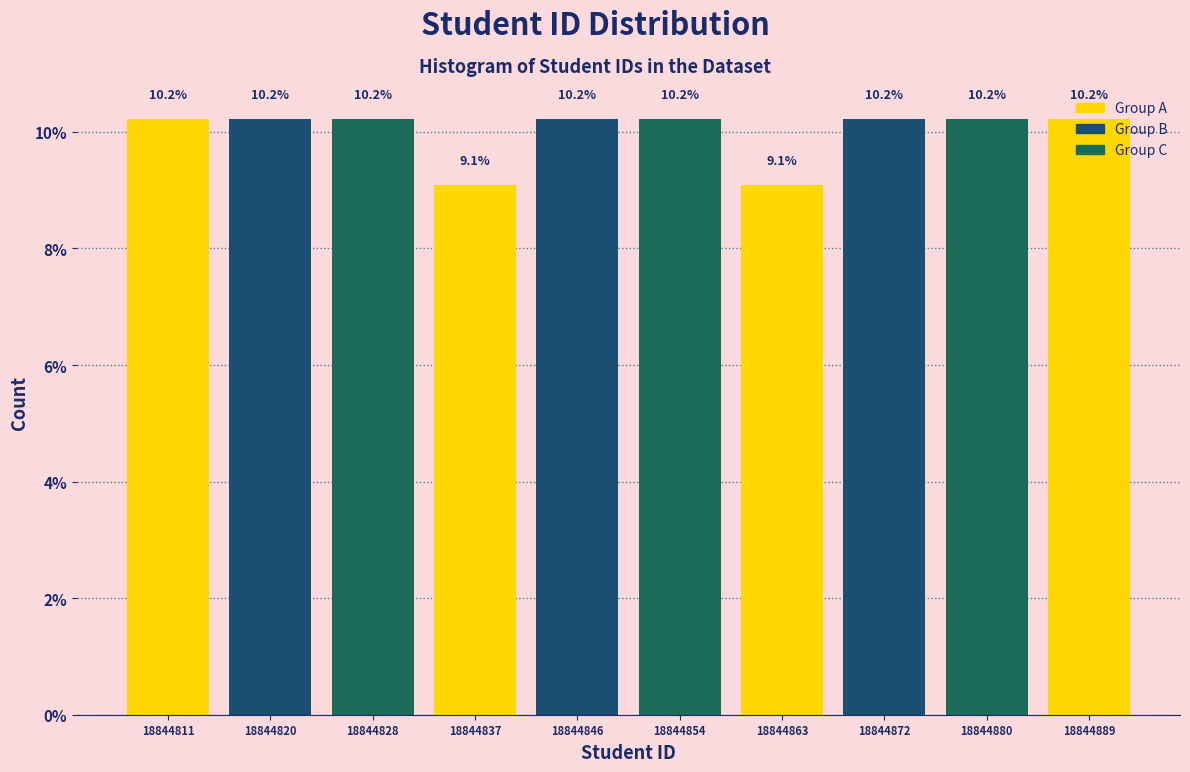

Reading left to right, transcribe this chart: for each bar, give the range it covers on the x-axis and its height. The bar edges are not printed on the chart, so give them approximately, as read against the axis.

18844807.0 to 18844815.7: 10.2
18844815.7 to 18844824.4: 10.2
18844824.4 to 18844833.1: 10.2
18844833.1 to 18844841.8: 9.1
18844841.8 to 18844850.5: 10.2
18844850.5 to 18844859.2: 10.2
18844859.2 to 18844867.9: 9.1
18844867.9 to 18844876.6: 10.2
18844876.6 to 18844885.3: 10.2
18844885.3 to 18844894.0: 10.2